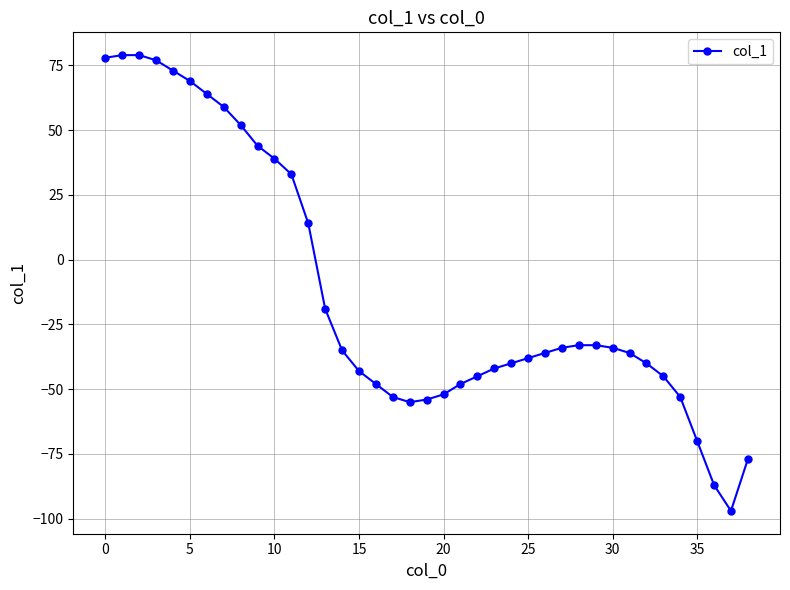

What is the maximum value shown in the chart?

79